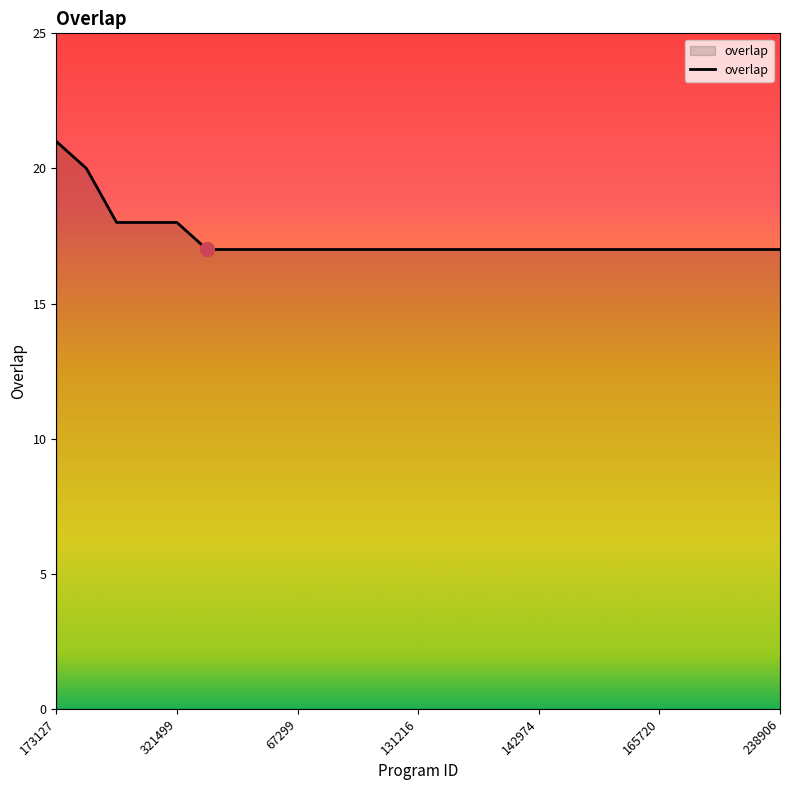

What is the smallest value displayed?

17